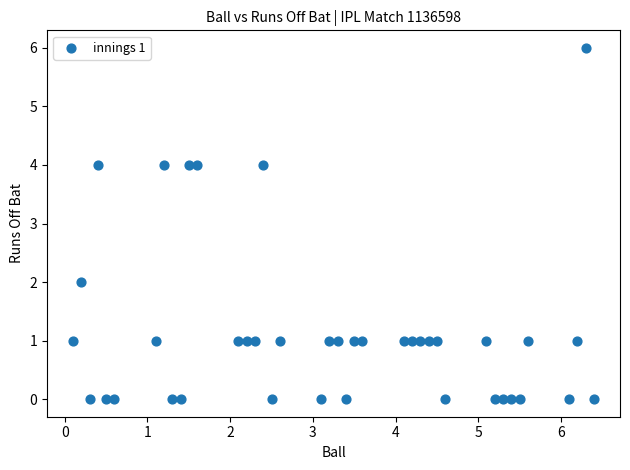

What is the range of Y values (max minus min)?

6